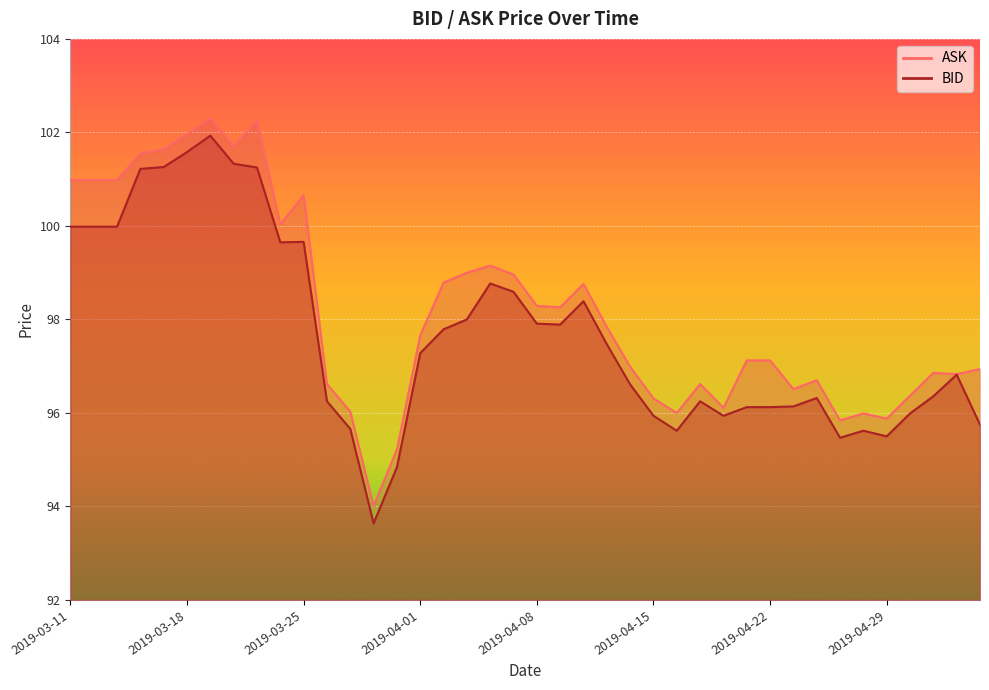

Which category has the lowest value in the BID series?

2019-03-28